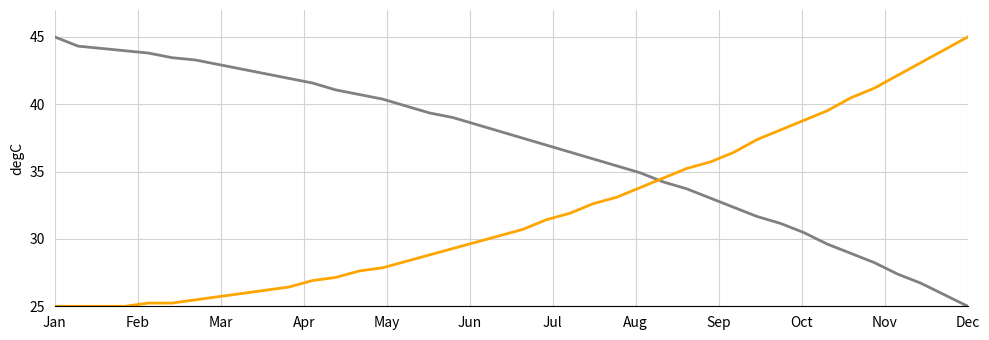

What is the smallest value displayed?

25.0